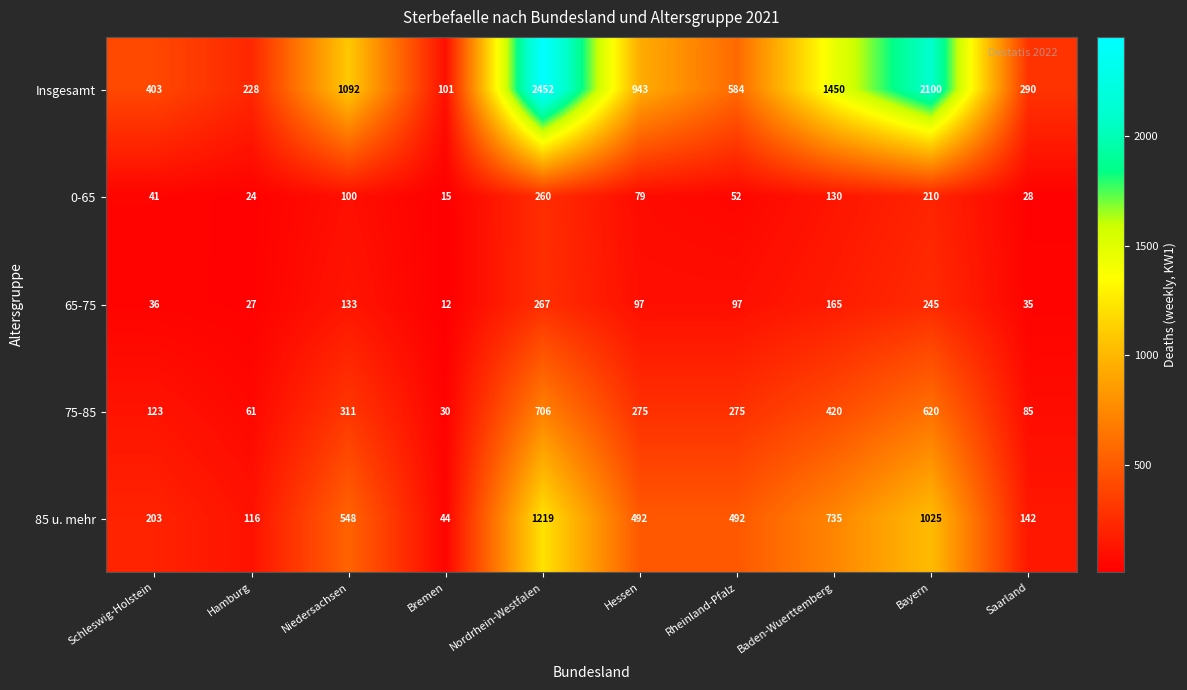

How many distinct data groups are displayed?

5